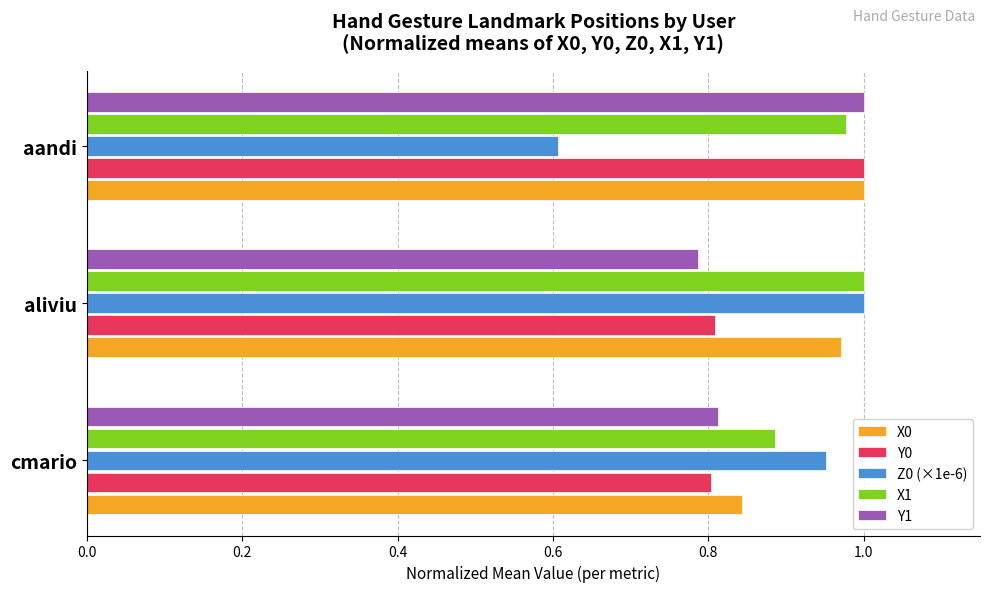

Which series has the largest range (max minus min)?

Z0 (×1e-6)